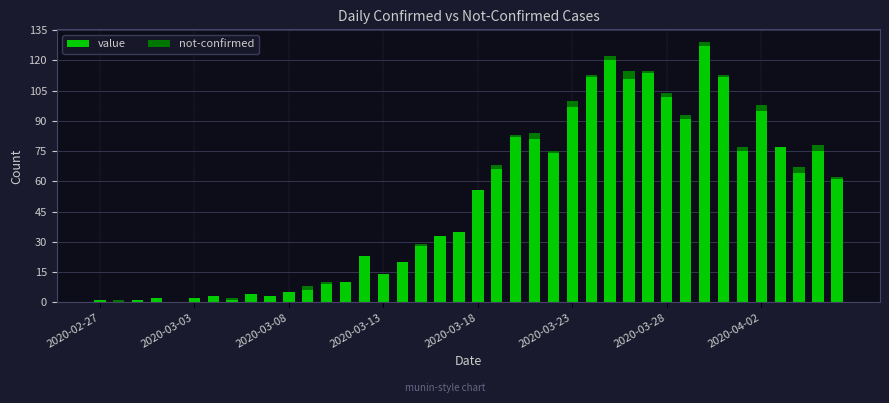

What is the maximum value for value?

127